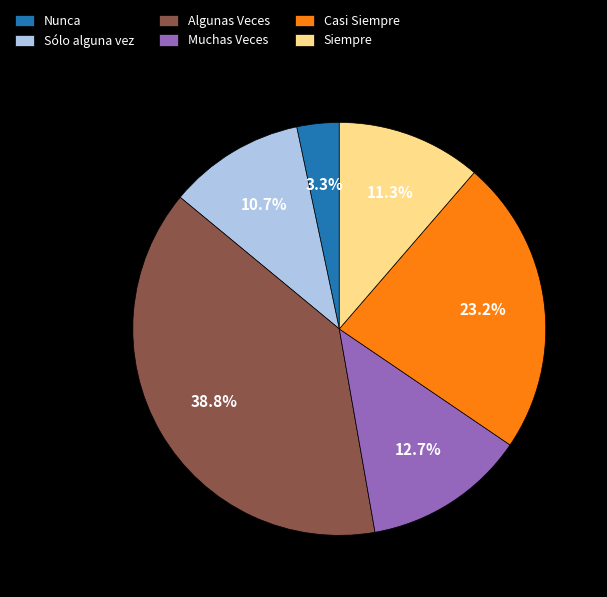

Rank the categories by value from lowest to highest.

Nunca, Sólo alguna vez, Siempre, Muchas Veces, Casi Siempre, Algunas Veces